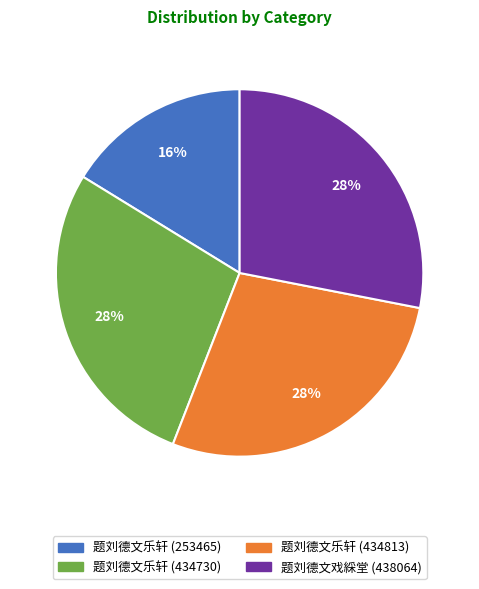

What is the ratio of the value at 题刘德文乐轩 (253465) to the value at 题刘德文戏綵堂 (438064)?

0.6